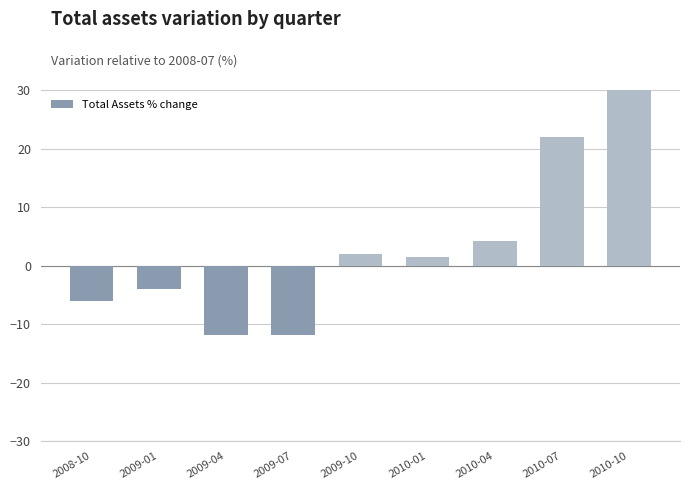

Where is the data nearest to the value 9?

2010-04